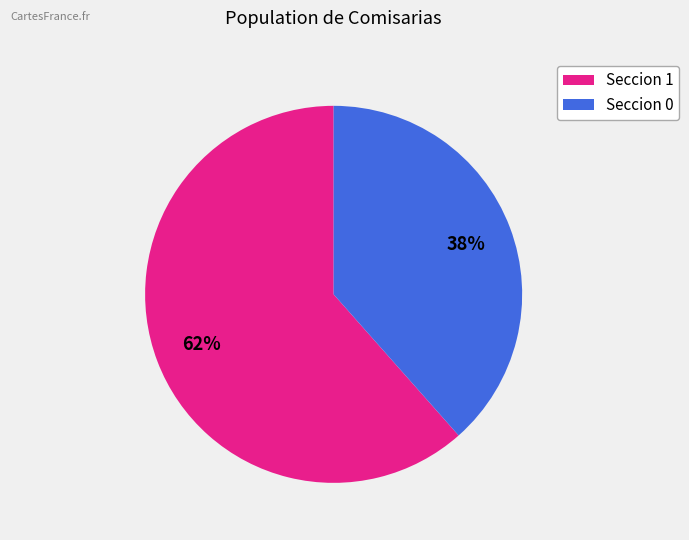

To the nearest percent, what is the average slice percentage?

50%